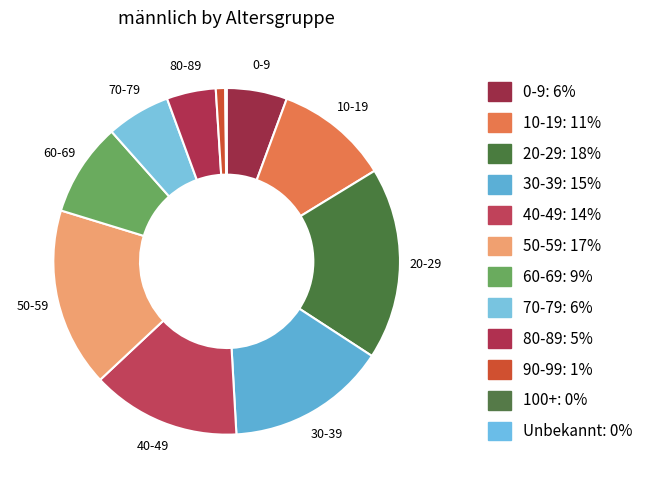

What is the largest slice in the pie chart?

20-29